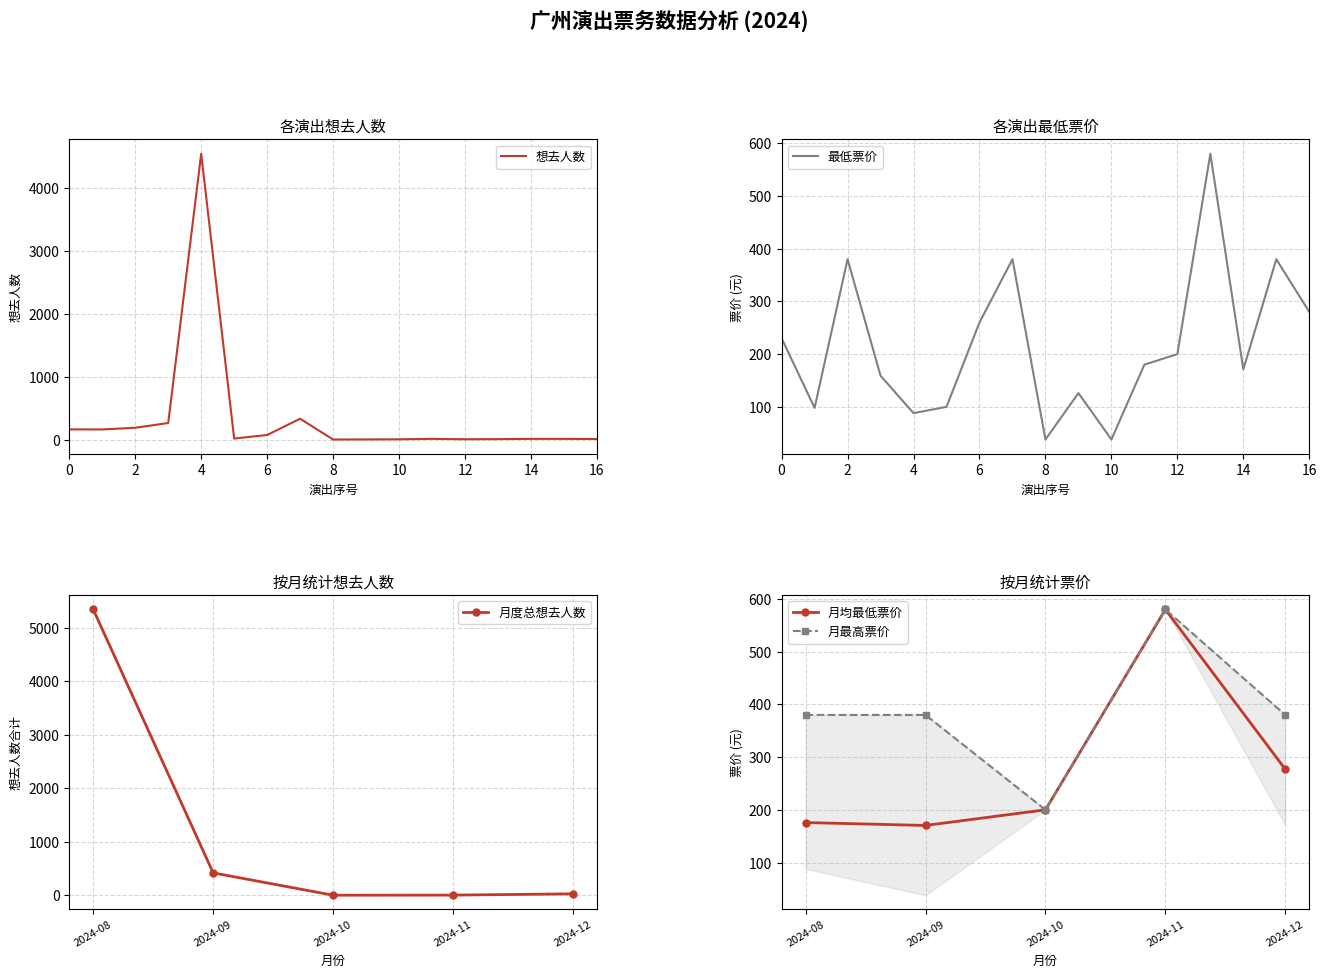

Where is 最低票价 nearest to the value 309?

16